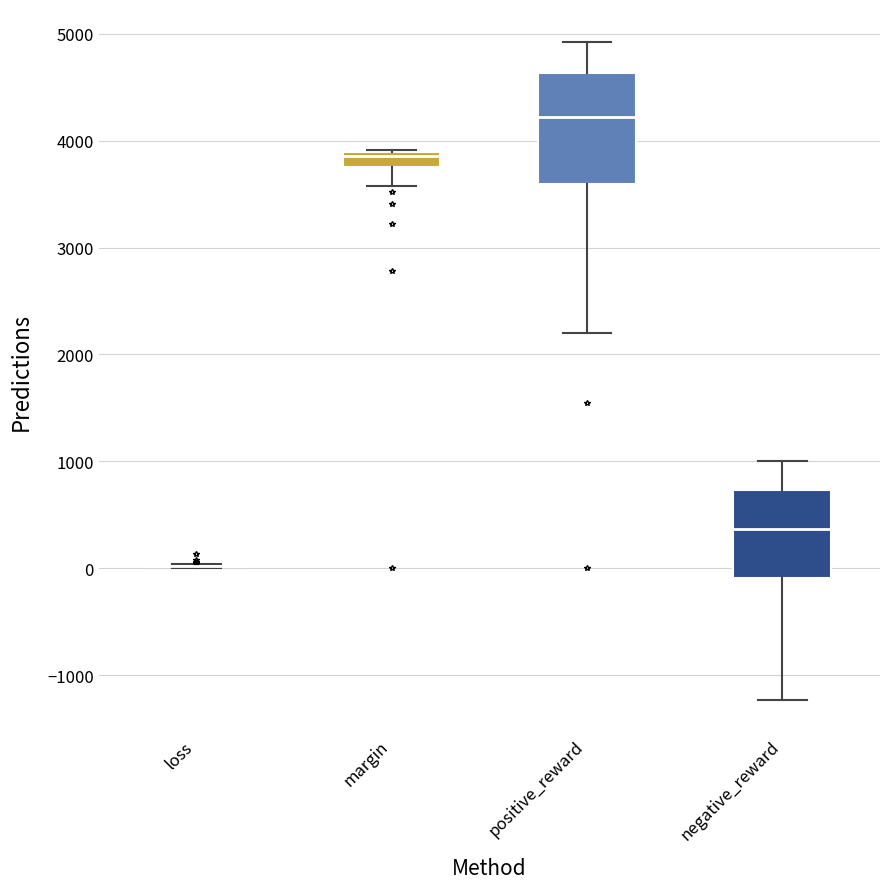

Comparing the boxes themselves (not the whiskers), which one is the tallest?

positive_reward